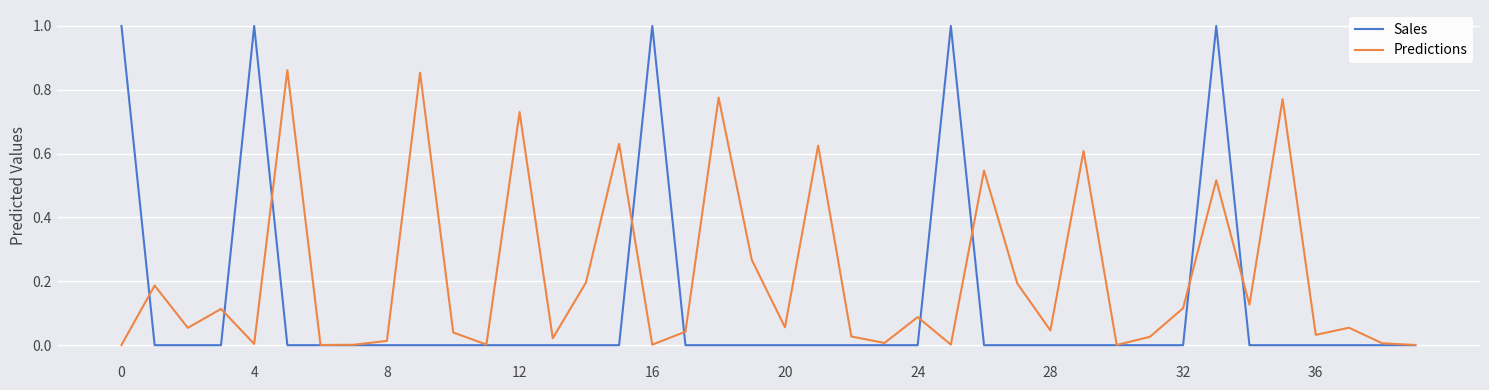

Which series has the largest total across all categories?

Predictions